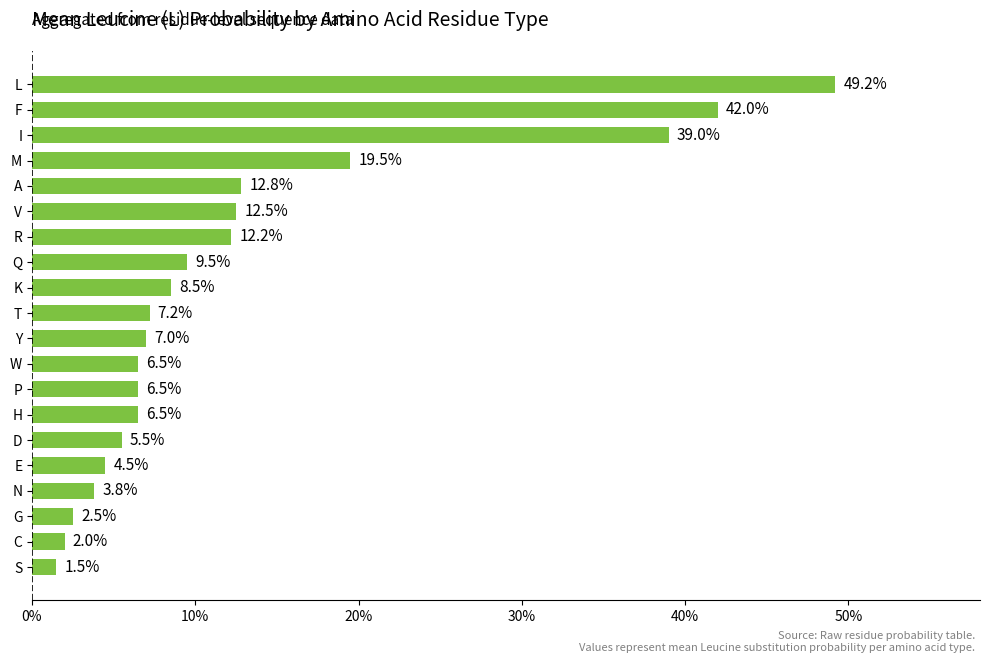

Are the bars horizontal?

Yes